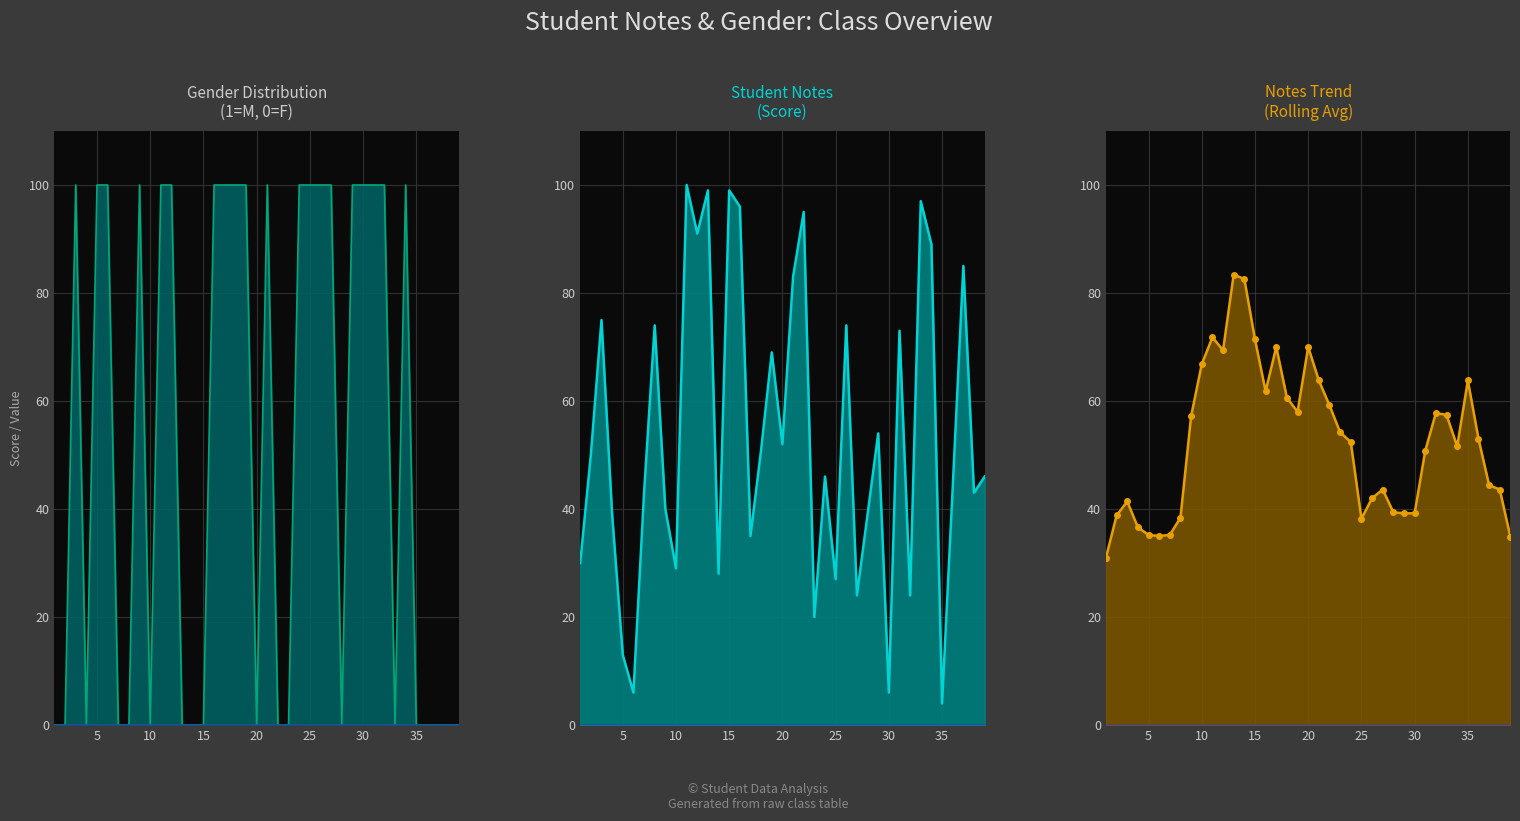

What is the spread (max minus min) of values at 28?

39